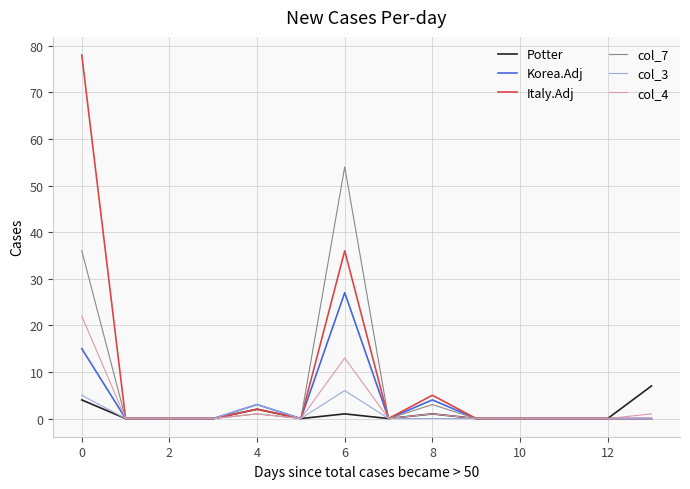

Which series has the widest spread of values?

Italy.Adj